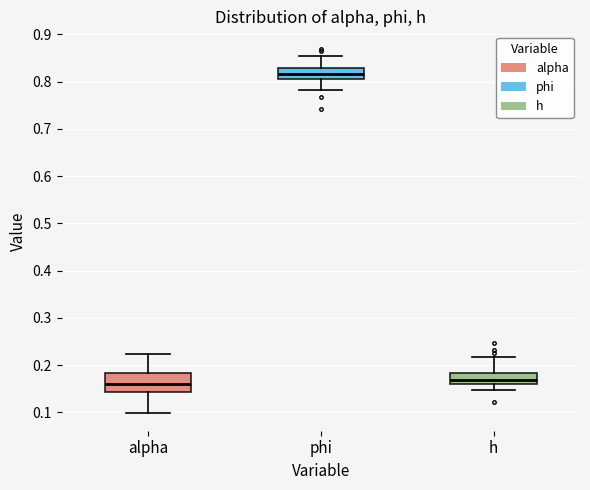

Where does the lower whisker of the box for phi end on the y-axis? The values are not printed on the chart, so give them approximately, as read against the axis.

0.78